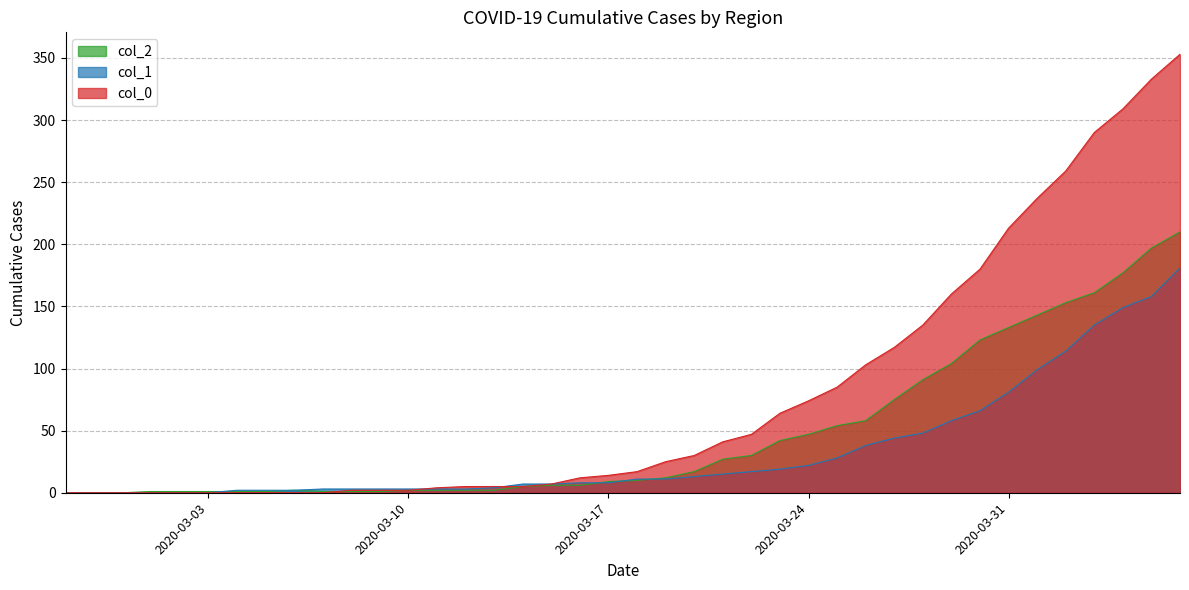

How many values in the col_1 series are below 11?

20